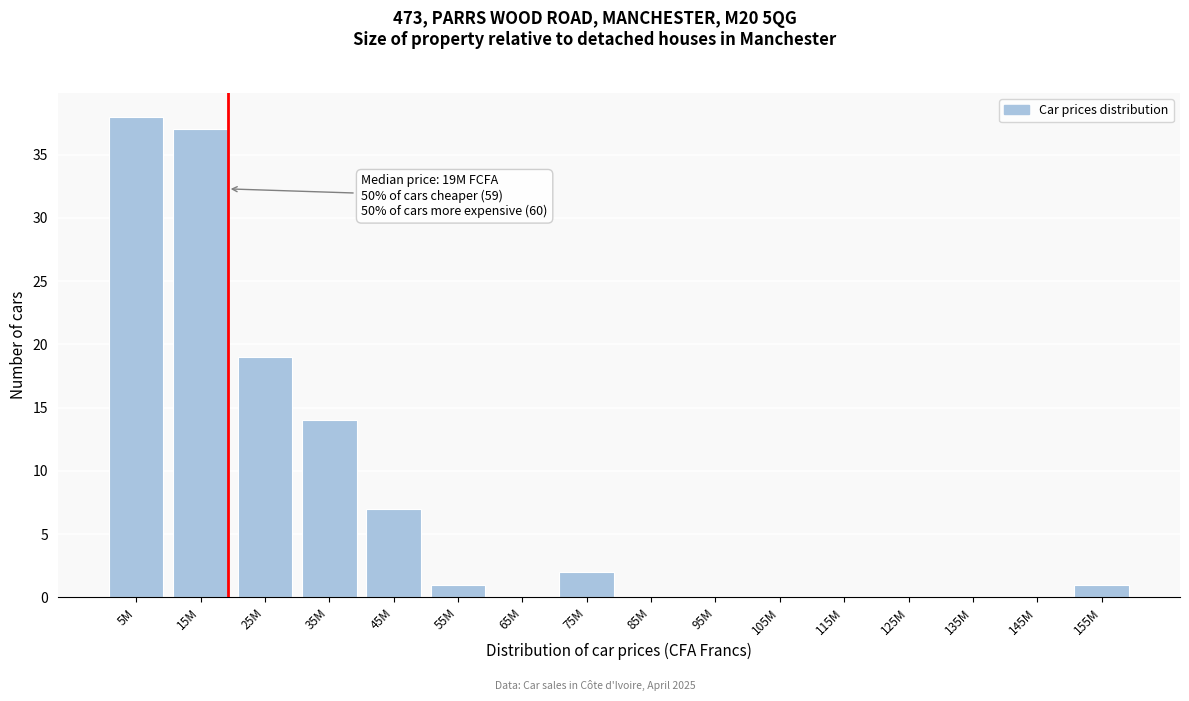

Reading left to right, what are all the values shown in this chart?

5M=38	15M=37	25M=19	35M=14	45M=7	55M=1	65M=0	75M=2	85M=0	95M=0	105M=0	115M=0	125M=0	135M=0	145M=0	155M=1